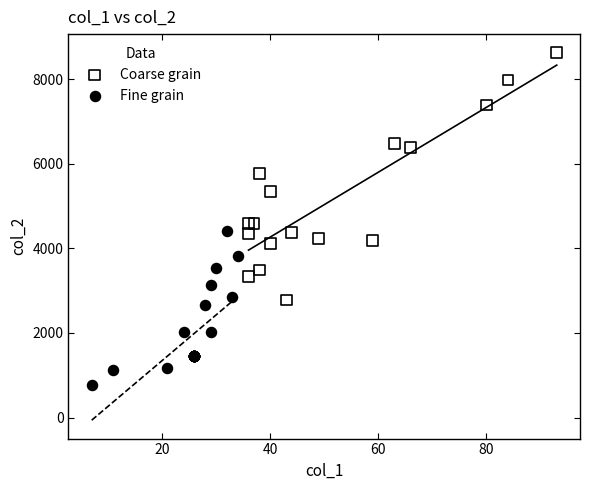

Which series reaches the minimum Y coordinate?

Fine grain